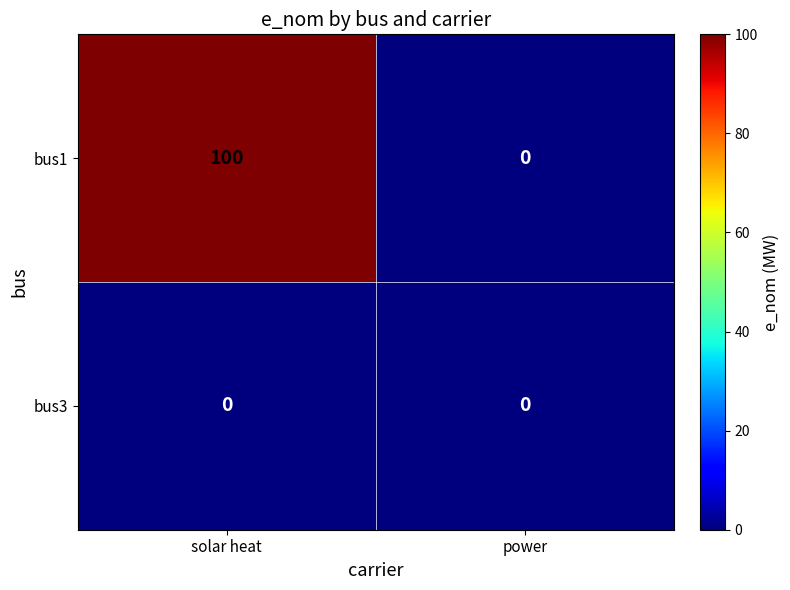

The bus1 series shows 100 at solar heat. True or false?

True